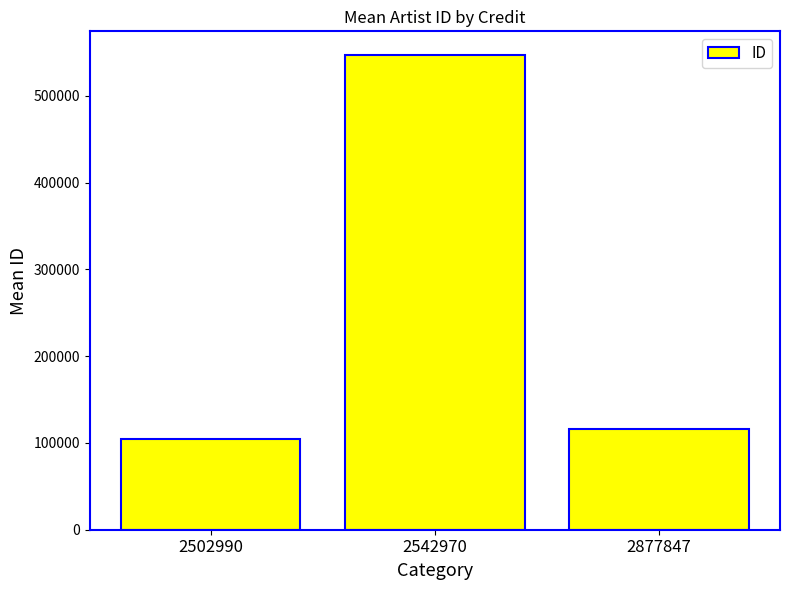

Approximately how many times larger is the value at 2542970 compared to 2502990?

5.3